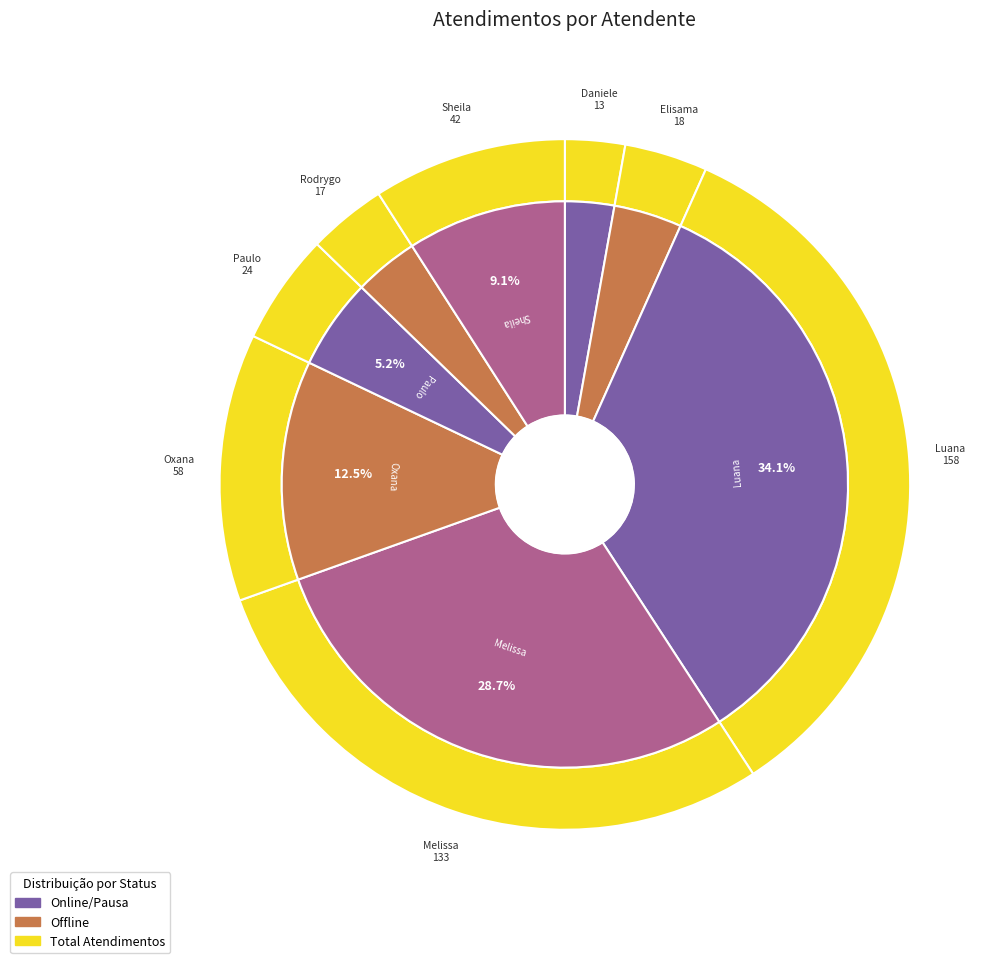

How many segments does this pie chart have?

8